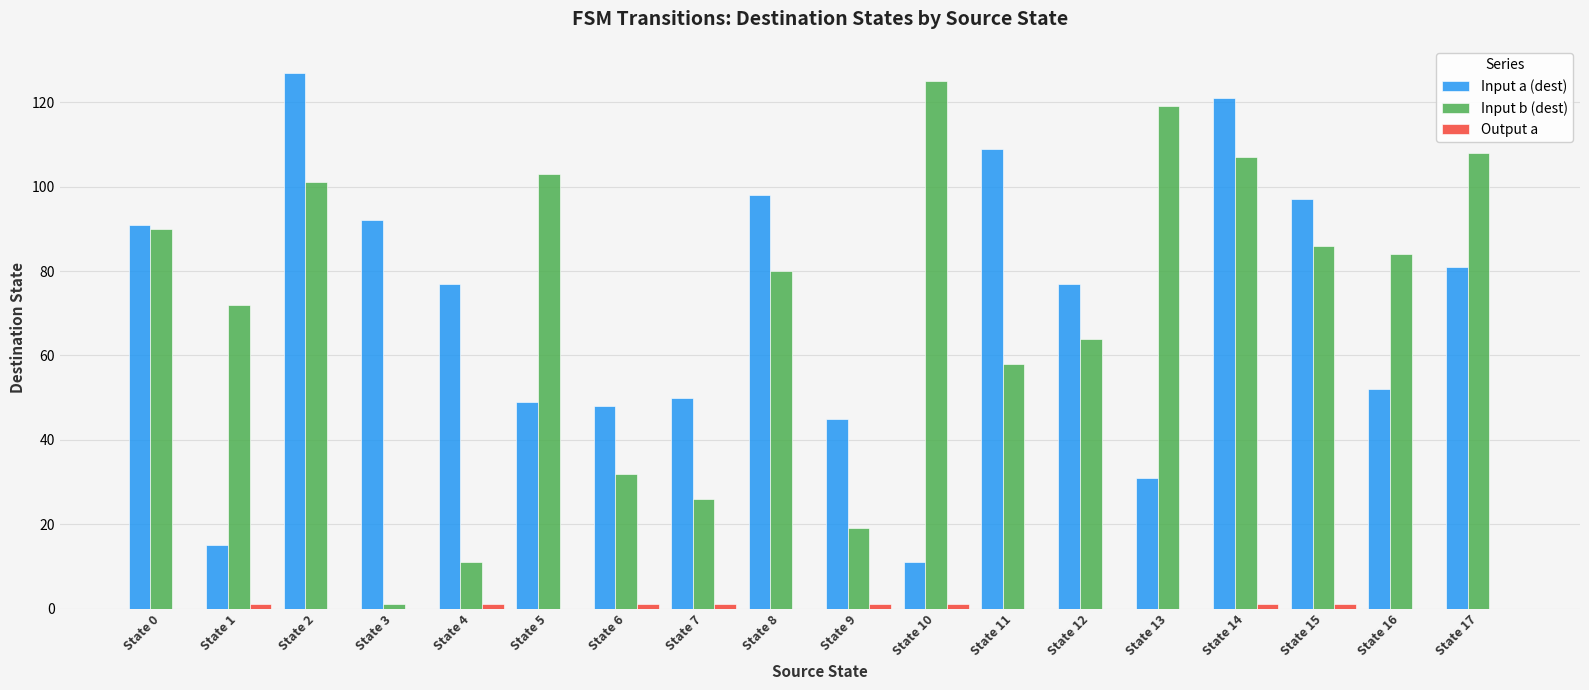

Is the value of Input b (dest) at State 14 greater than the value of Input a (dest) at State 17?

Yes